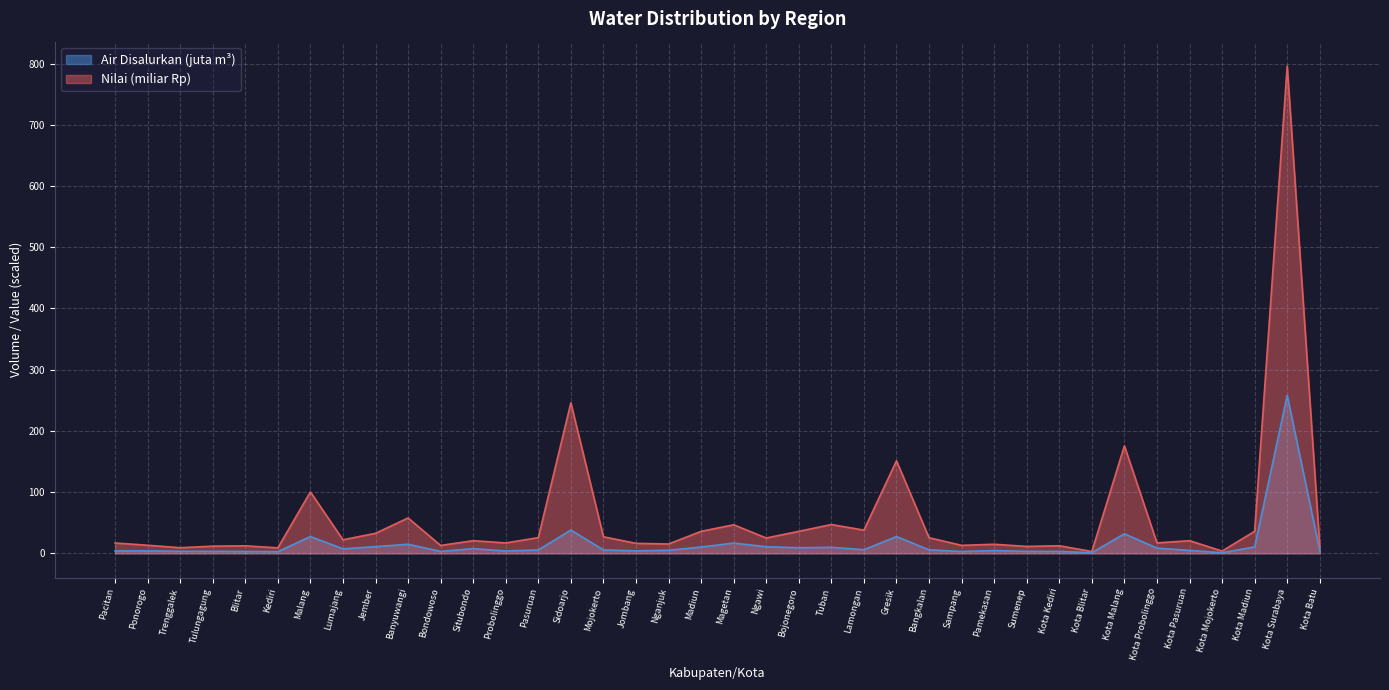

What is the difference between the maximum and minimum values in the Nilai Value (Rp) series?

792.9